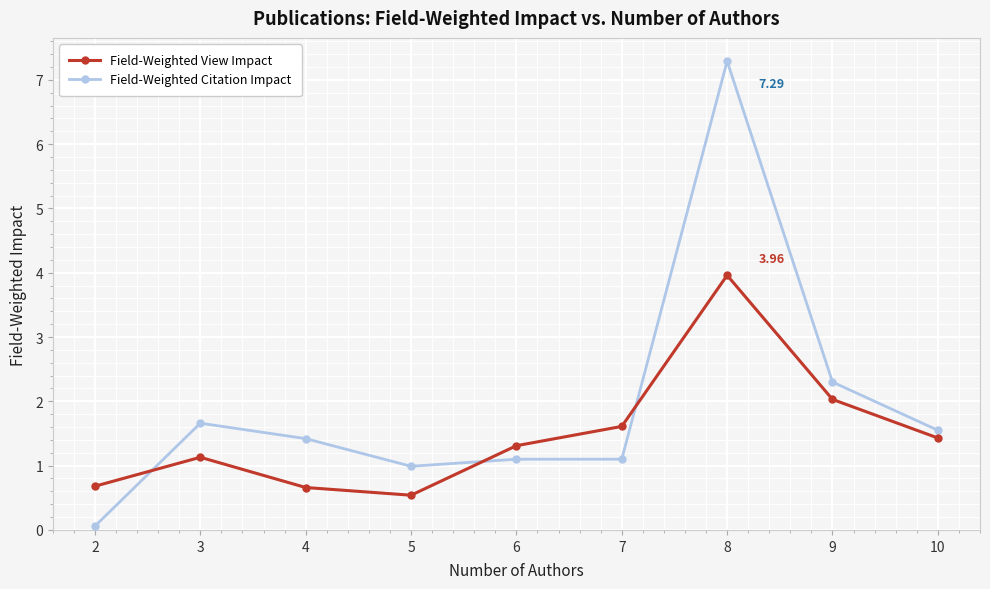

Is the value of Field-Weighted View Impact at 10 greater than the value of Field-Weighted Citation Impact at 8?

No